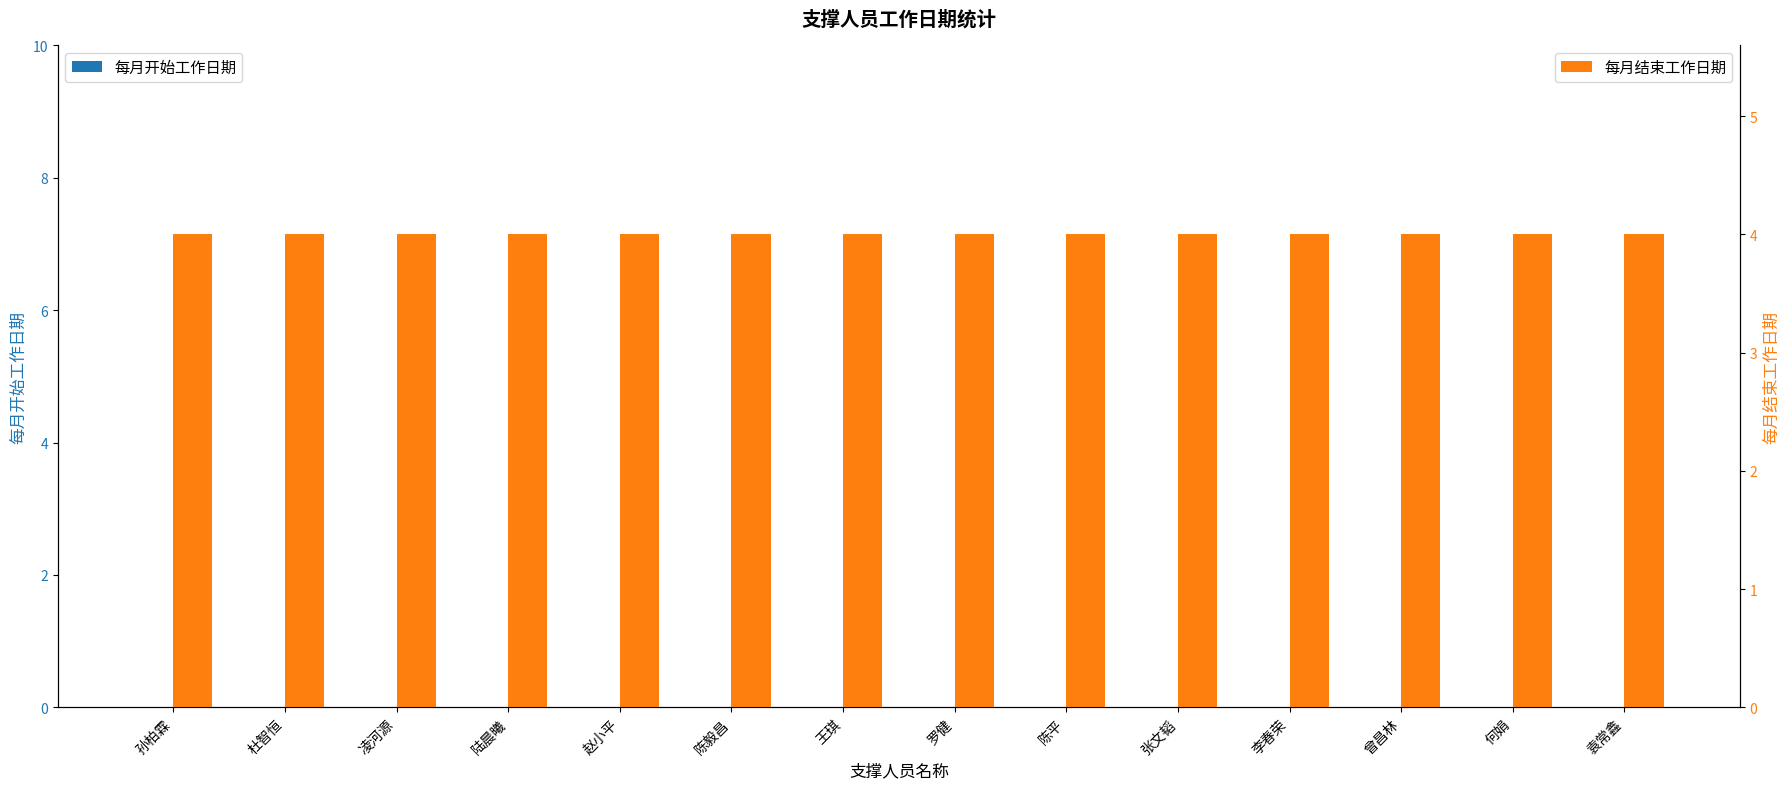

What position from the left is 陈平?

9